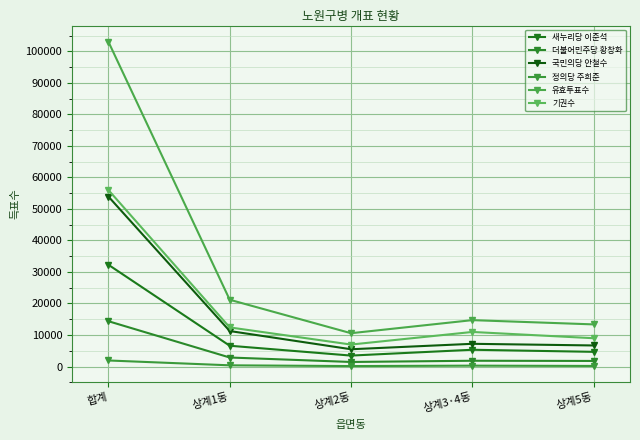

How many lines are shown in the chart?

6